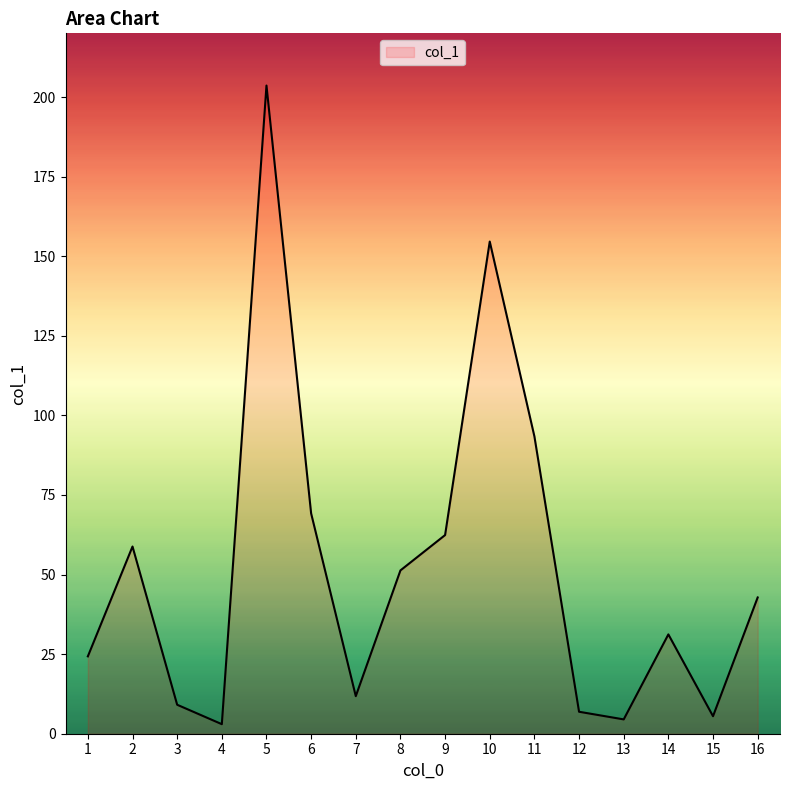

What is the difference between the maximum and minimum values?

200.6